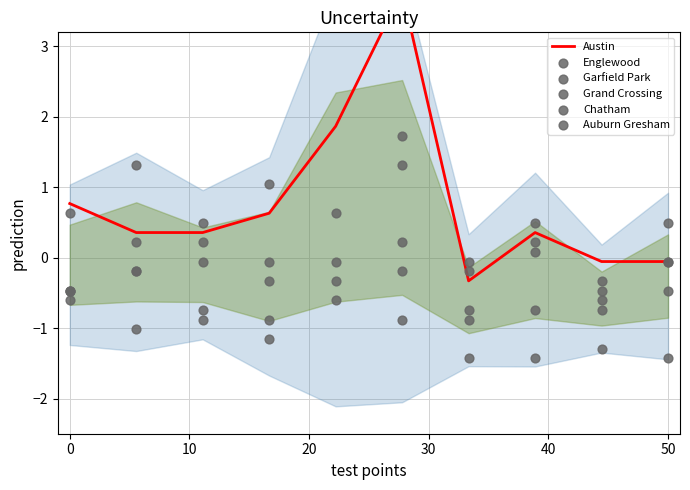

At how many categories does at least one series exceed 2?

2